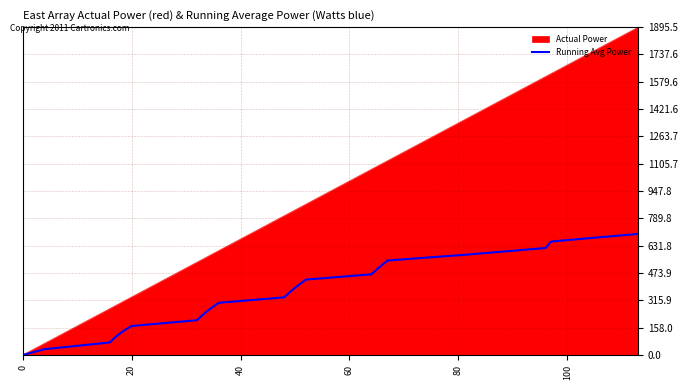

Which series has the largest range (max minus min)?

Actual Power